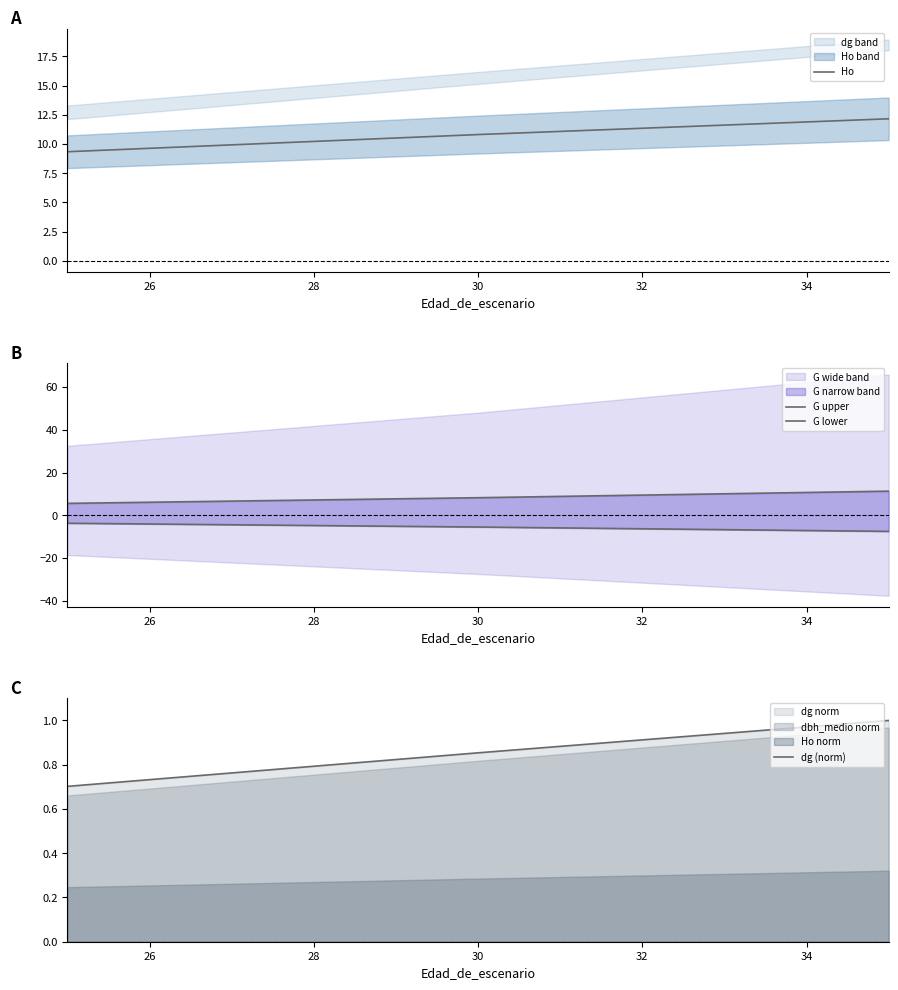

What is the maximum value for Ho?

12.2